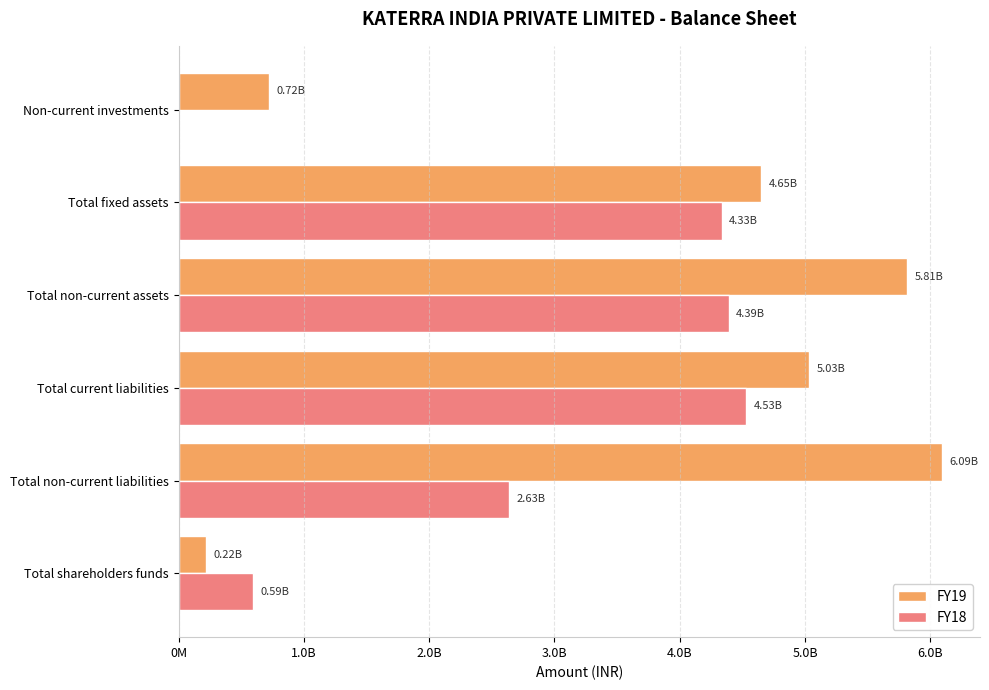

Reading left to right, transcribe all the data shown in this chart.

FY19: 218088090	6091701846	5028284605	5811567833	4648723145	722177700
FY18: 590316932	2633567003	4531360920	4390039284	4334509922	0